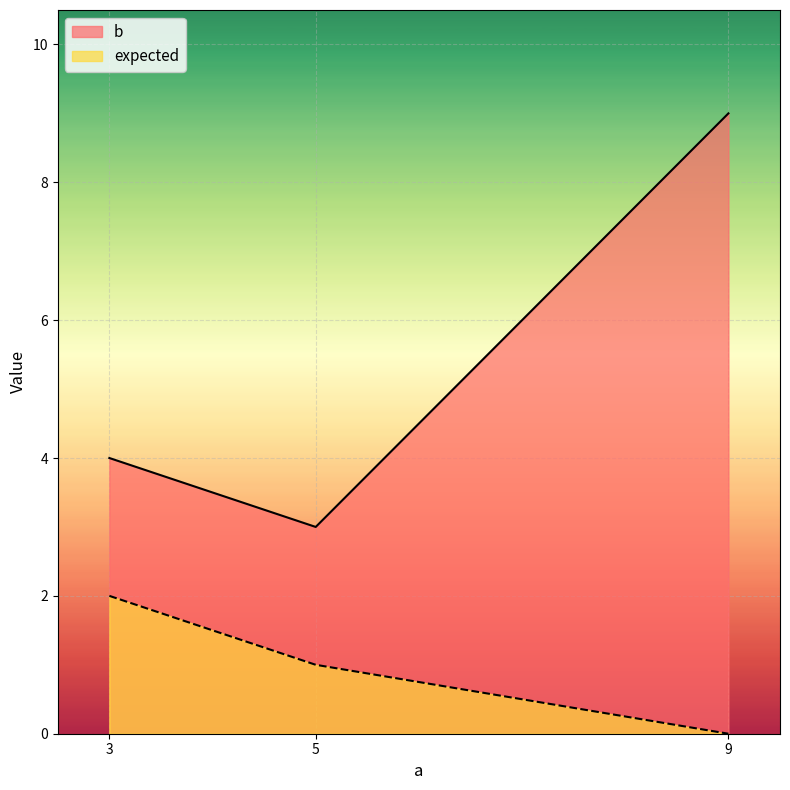

What is the value of the b  point at the 3rd from the left?

9